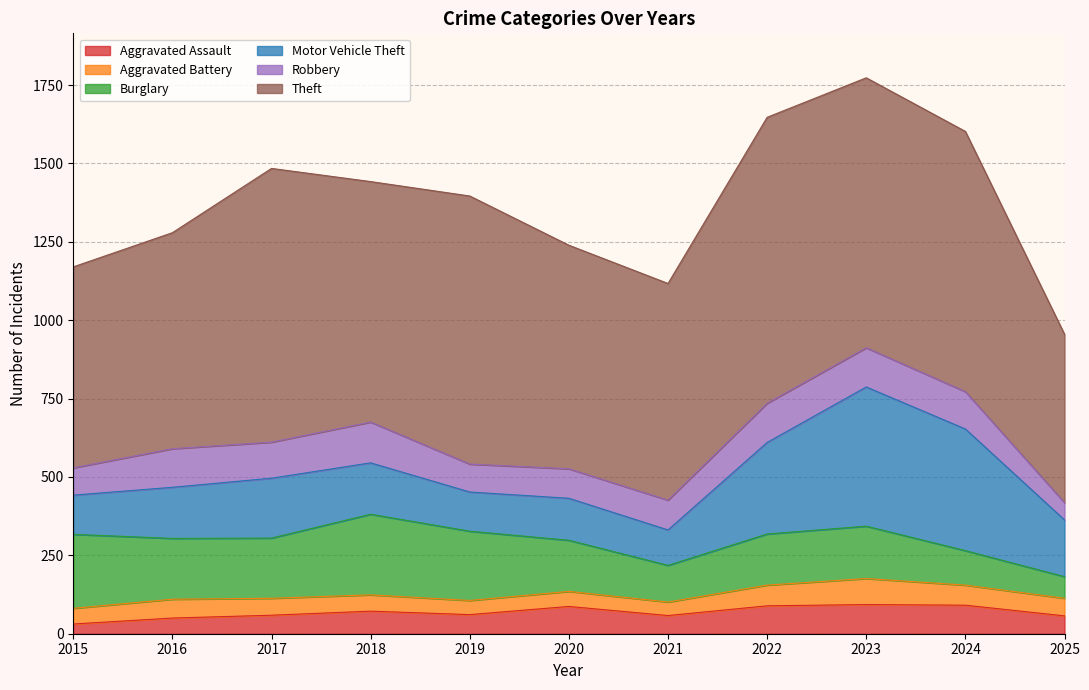

The value of Aggravated Assault at 2019 is 37. True or false?

False